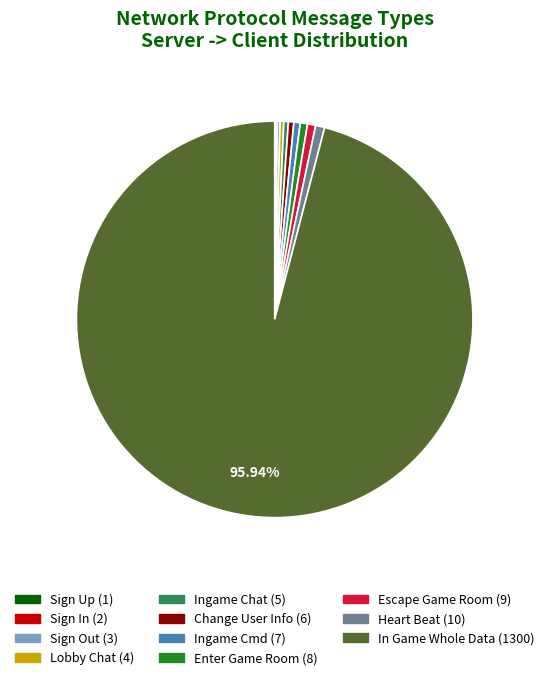

What percentage is the Heart Beat slice, to the nearest percent?

1%